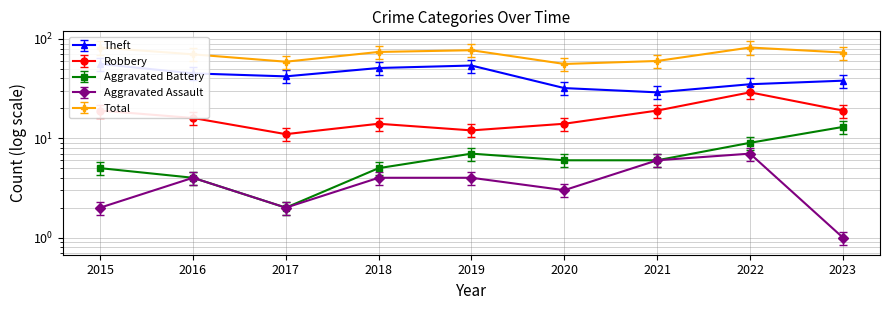

Is this an area chart (filled region under the line)?

No